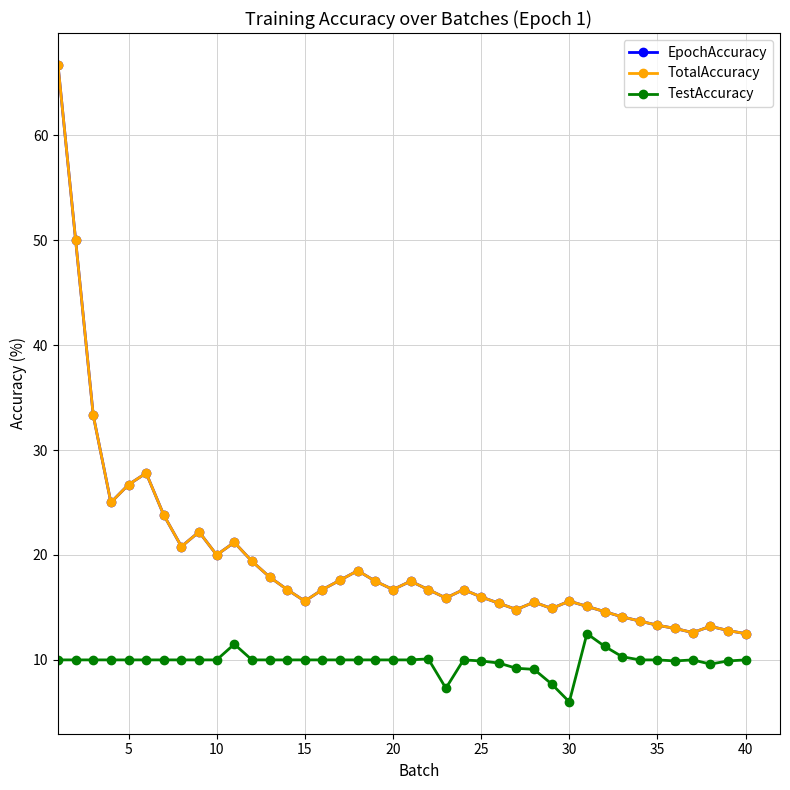

Which series has the largest range (max minus min)?

EpochAccuracy